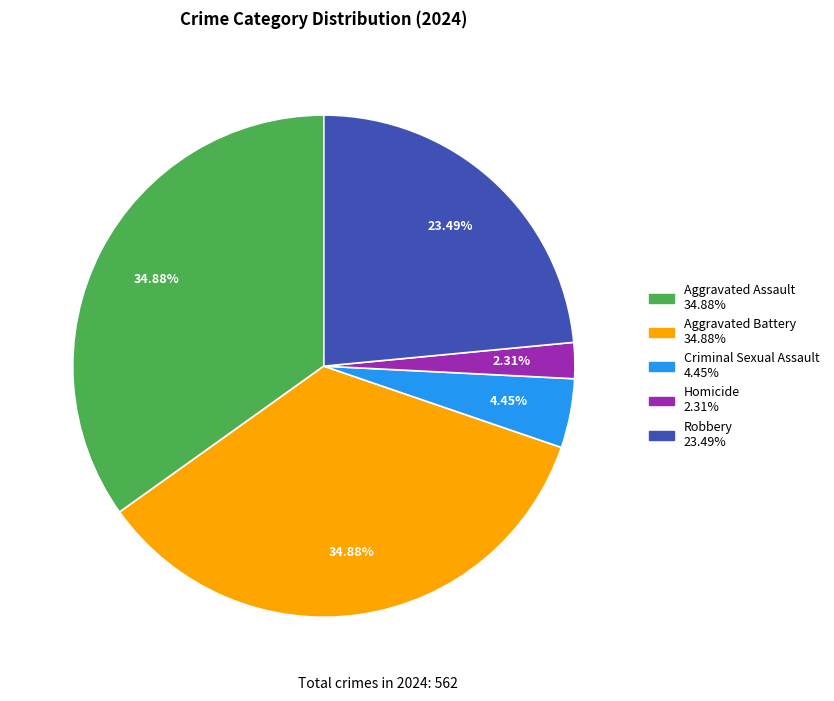

What percentage is the Homicide slice, to the nearest percent?

2%